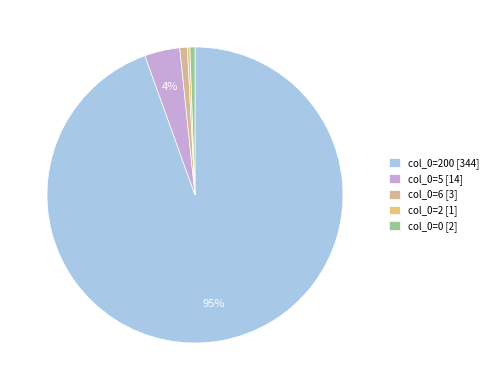

Is there any slice that represents more than half of the pie?

Yes